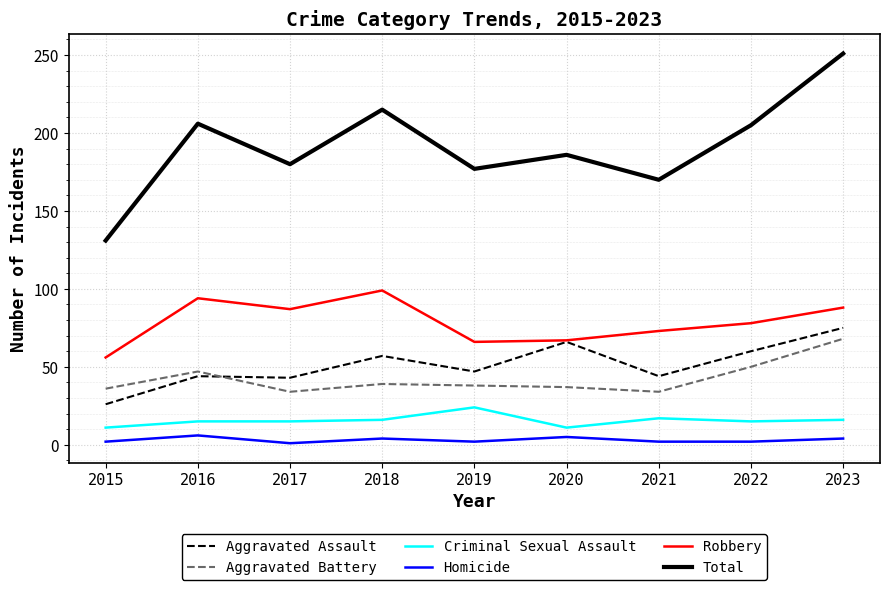

Where is the first local minimum for Homicide?

2017